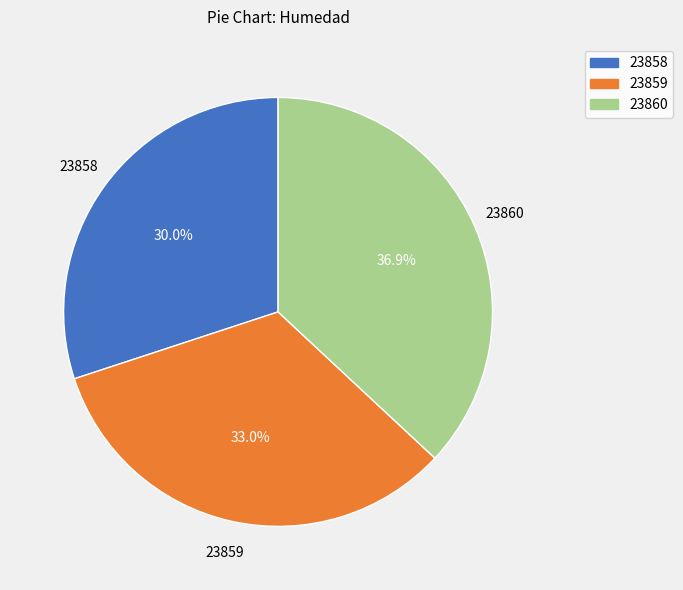

What is the ratio of the value at 23860 to the value at 23858?

1.2